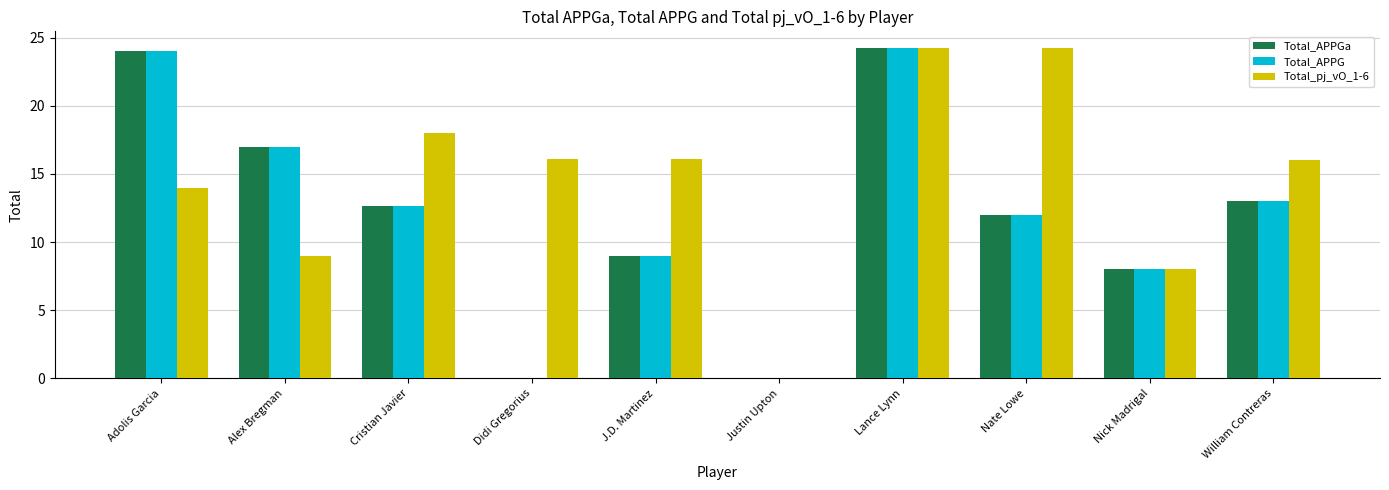

At which category is the sum across all series the highest?

Lance Lynn